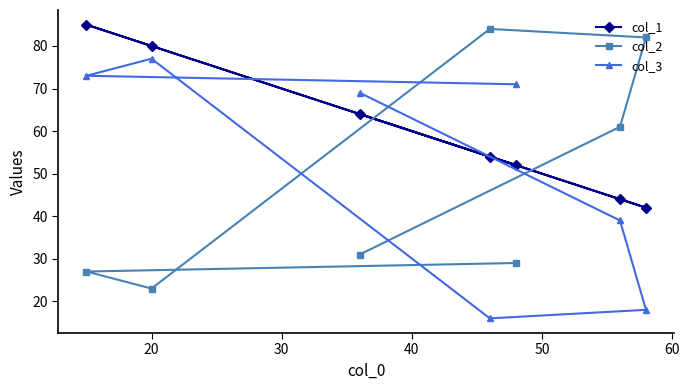

Reading left to right, transcribe all the data shown in this chart.

col_1: 85	80	64	54	52	44	42
col_2: 27	23	31	84	29	61	82
col_3: 73	77	69	16	71	39	18